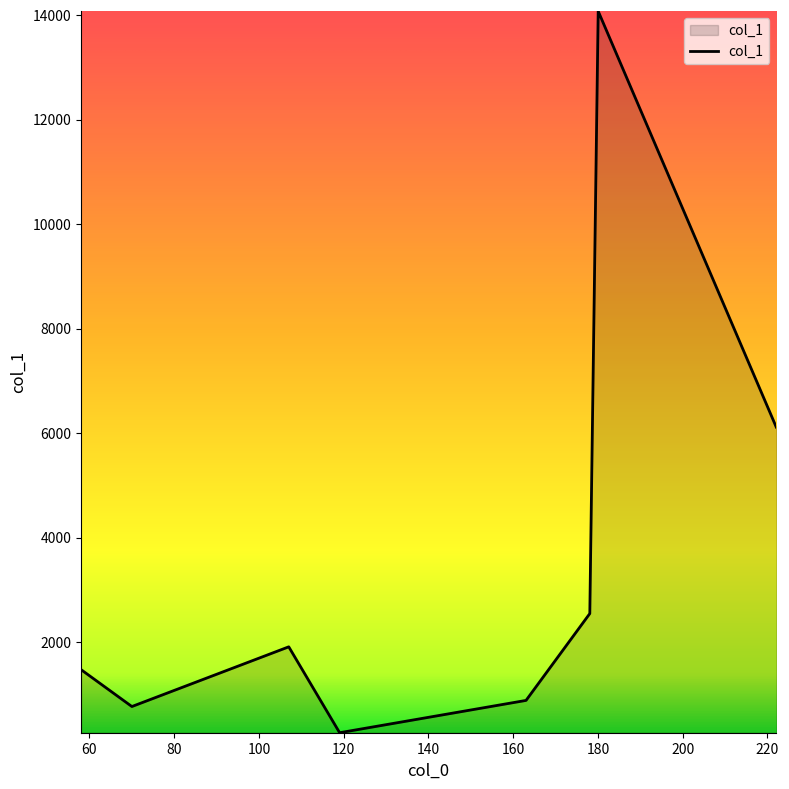

Does the chart display data point markers on the line(s)?

No